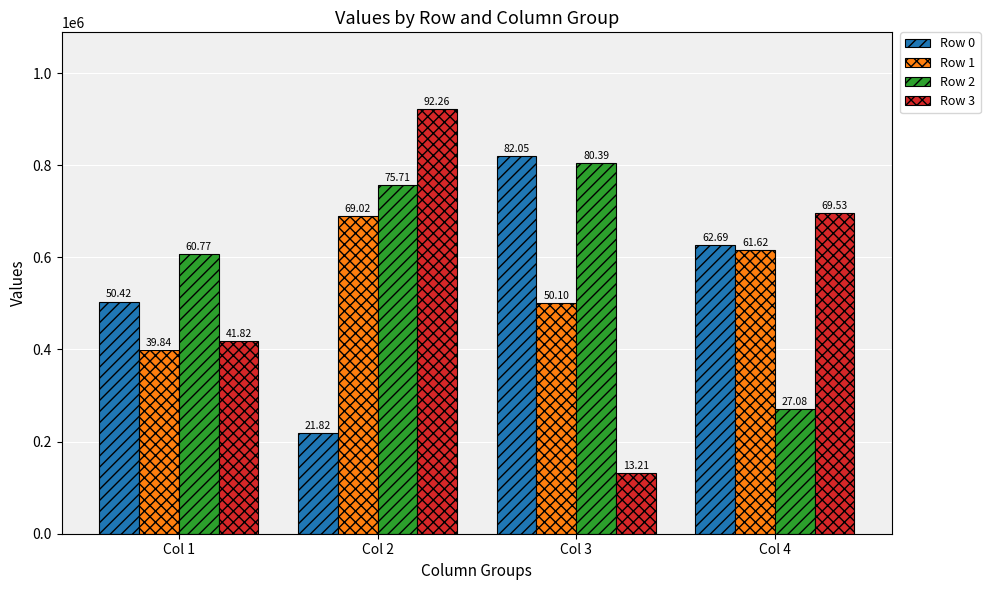

Rank the series at Col 2 from highest to lowest value.

Row 3, Row 2, Row 1, Row 0